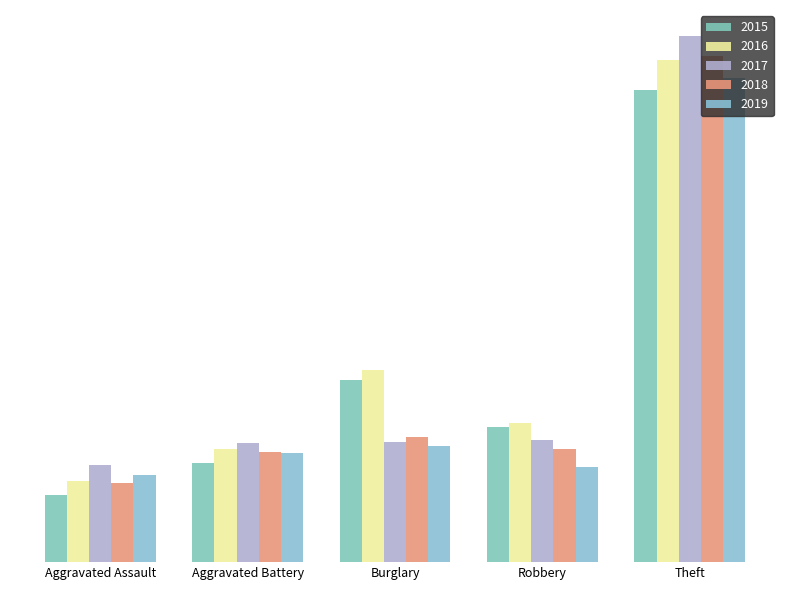

What position from the left is Burglary?

3